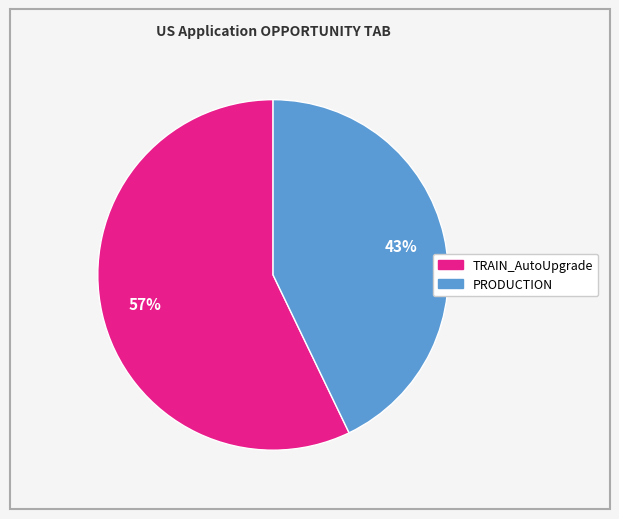

True or false: PRODUCTION accounts for 43% of the total.

True